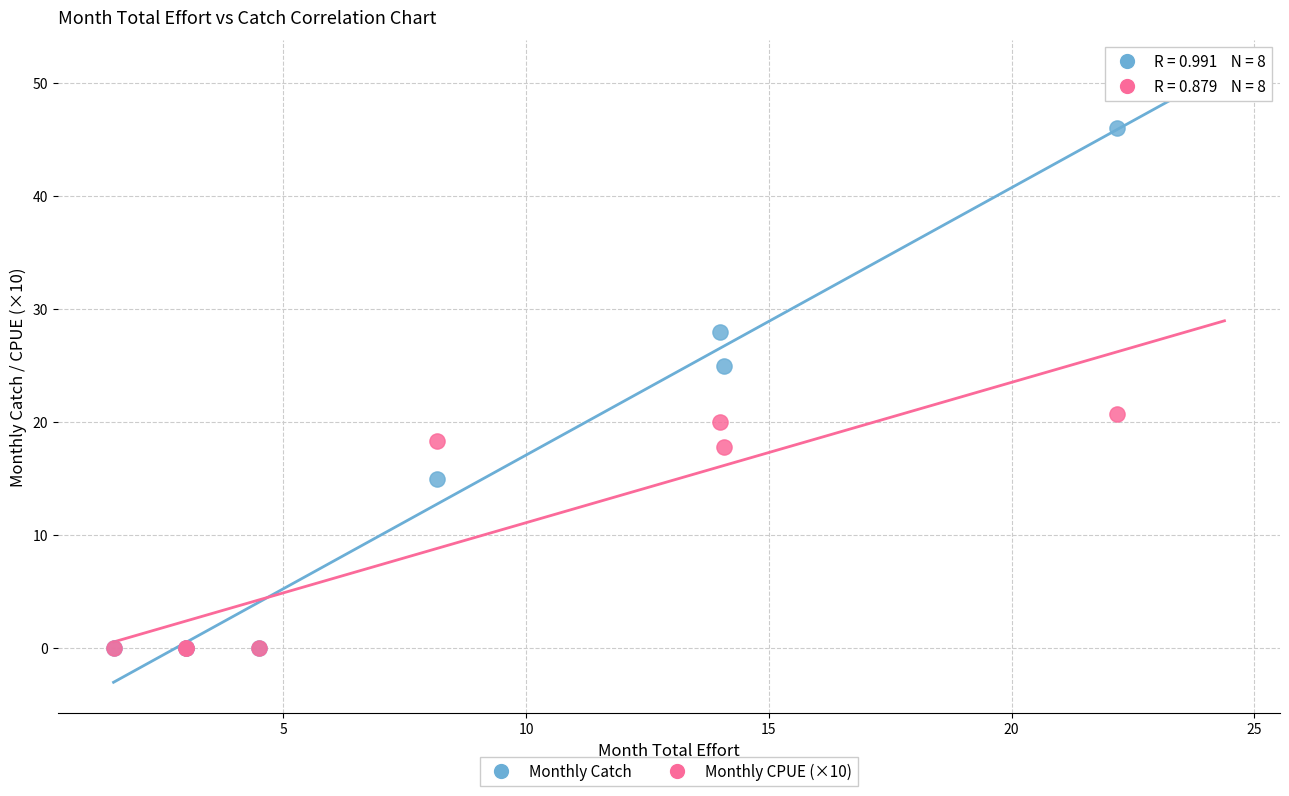

In the Monthly CPUE (×10) series, what Y value is closest to 10?

17.8